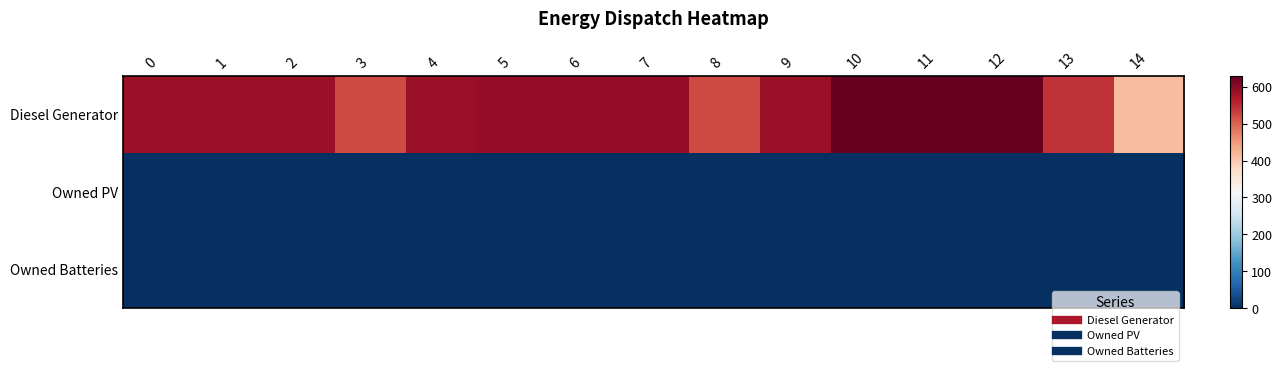

Which has a higher value, 10 or 6?

10